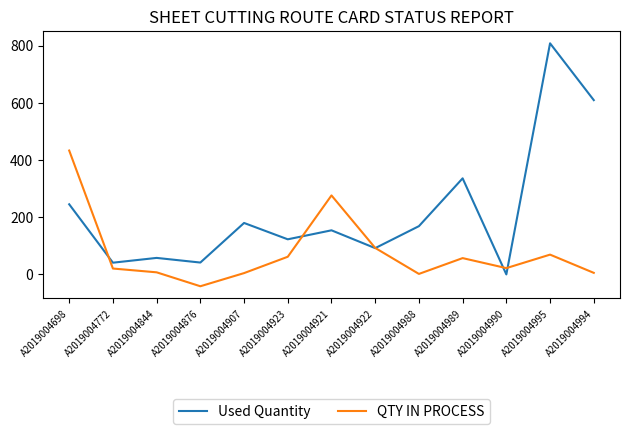

Where do QTY IN PROCESS and Used Quantity first cross each other?

A2019004698 and A2019004772